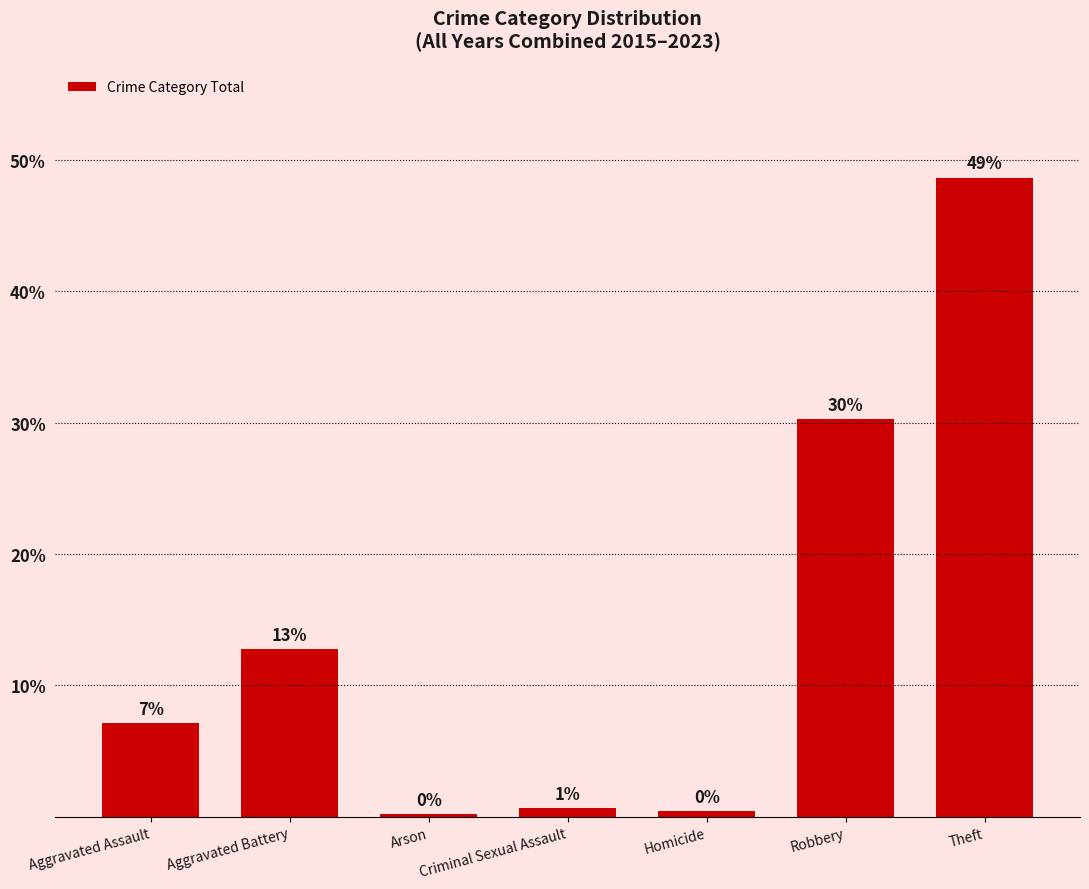

What is the value of the 2nd bar from the left?

12.7